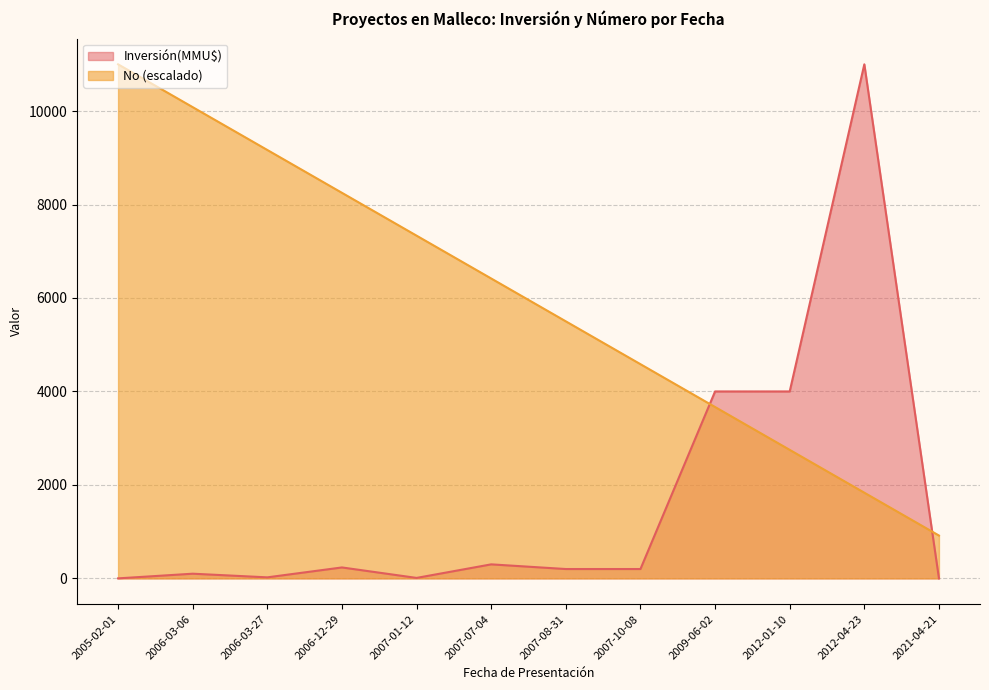

What is the label of the 2nd point from the left?

2006-03-06